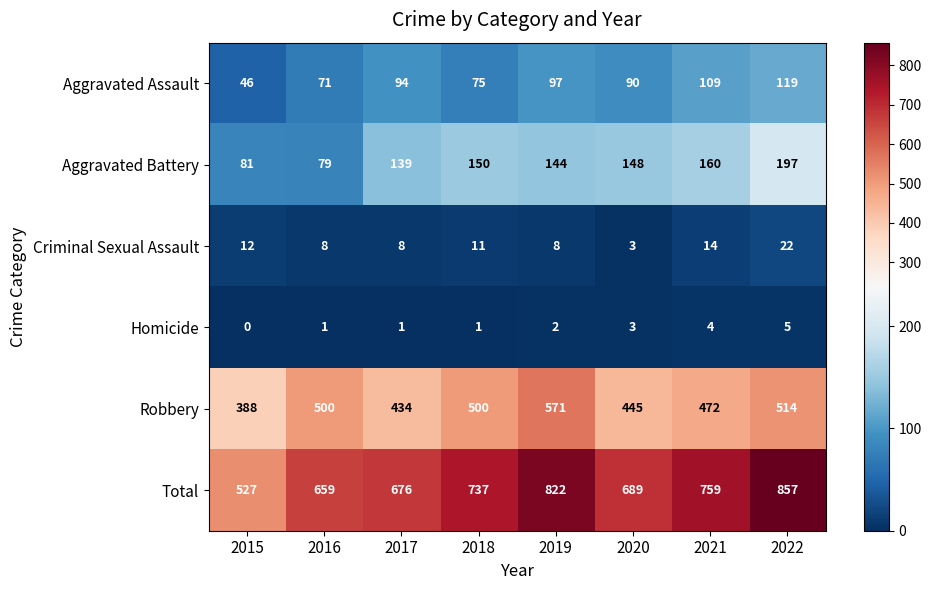

What is the spread (max minus min) of values at 2020?

686